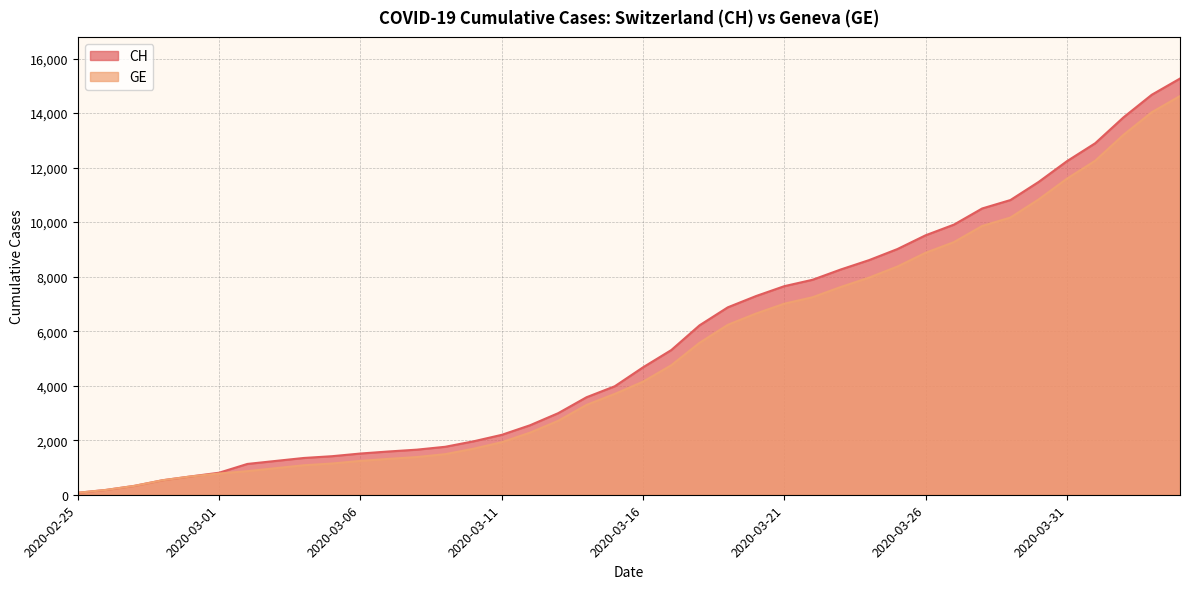

At which label is CH closest to 7669?

2020-03-21